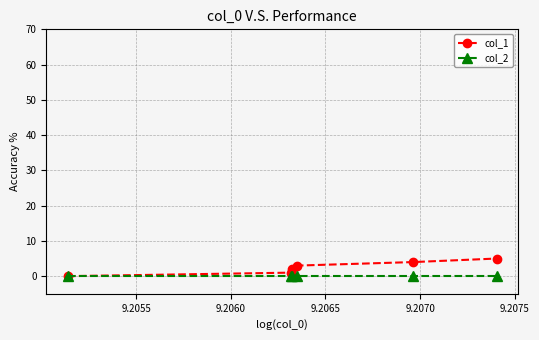

What is the greatest value displayed?

5